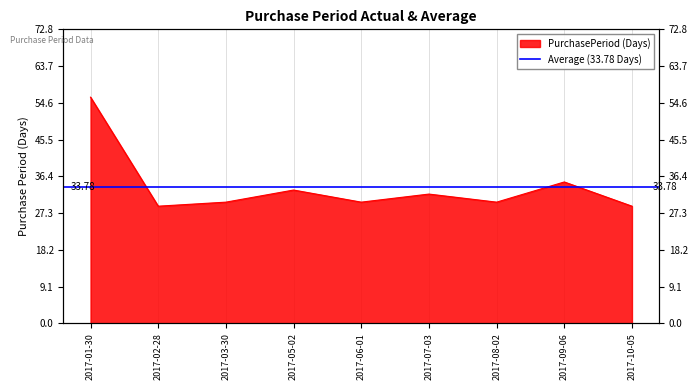

True or false: the data shows 56 at 2017-01-30.

True